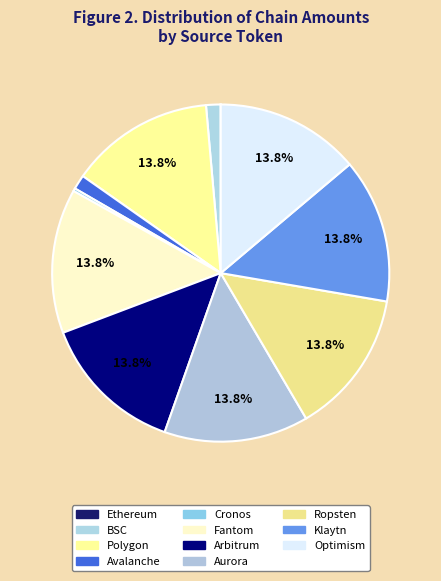

Is there any slice that represents more than half of the pie?

No